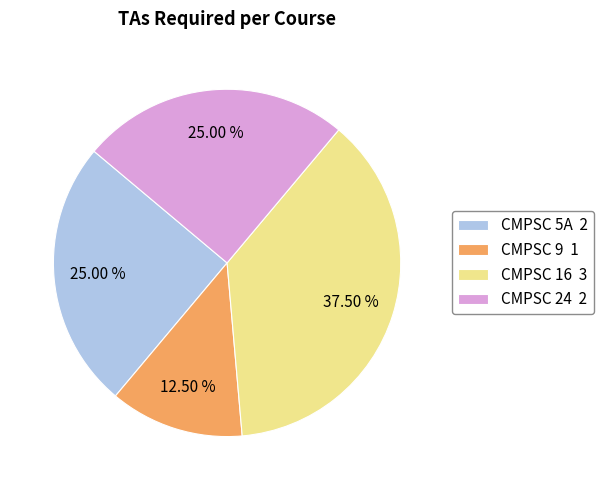

Which category has the smallest portion of the pie?

CMPSC 9